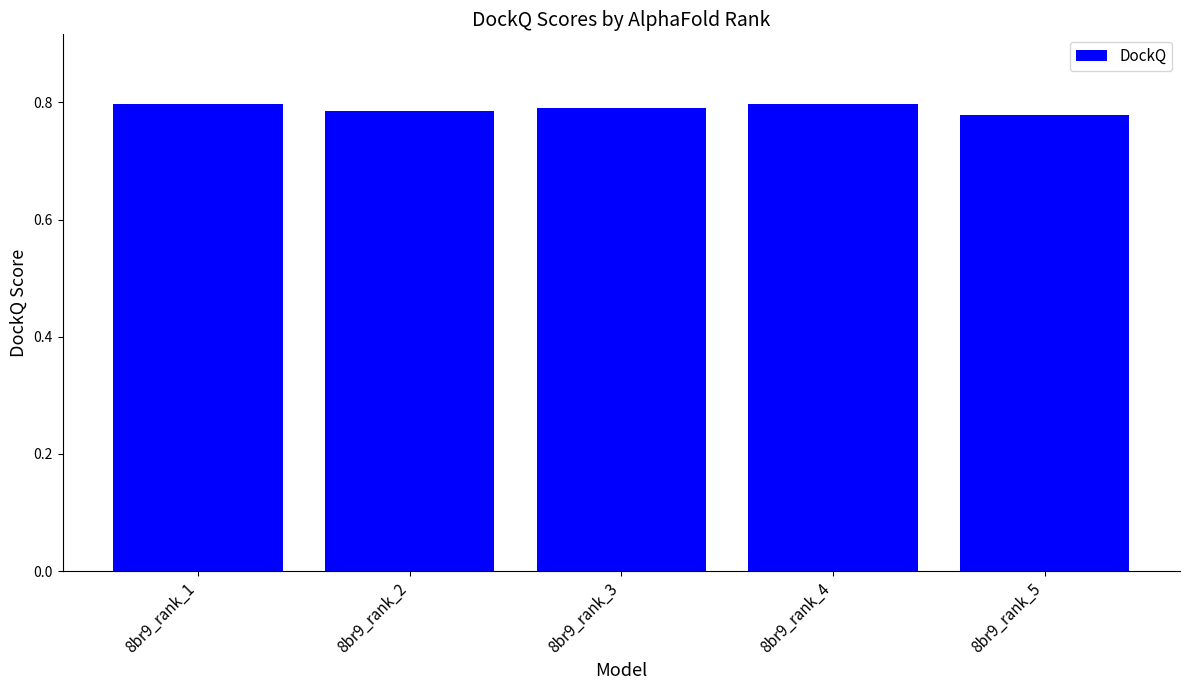

The value at 8br9_rank_3 is 1.0. True or false?

False